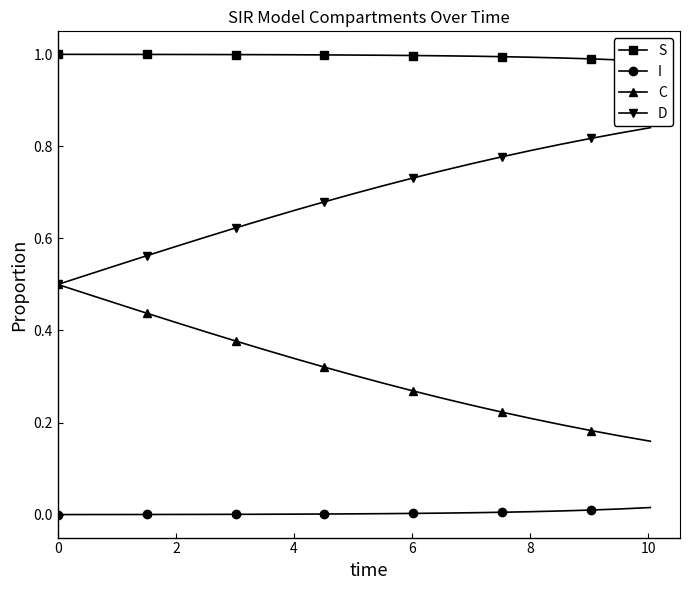

What is the total value across all series at 10?

2.0